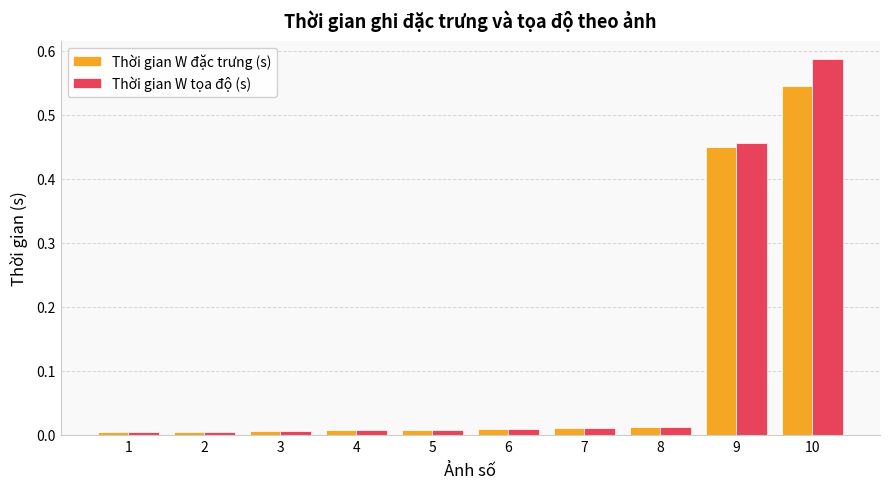

True or false: Thời gian W tọa độ (s) has a value of 0.0 at 3.

True